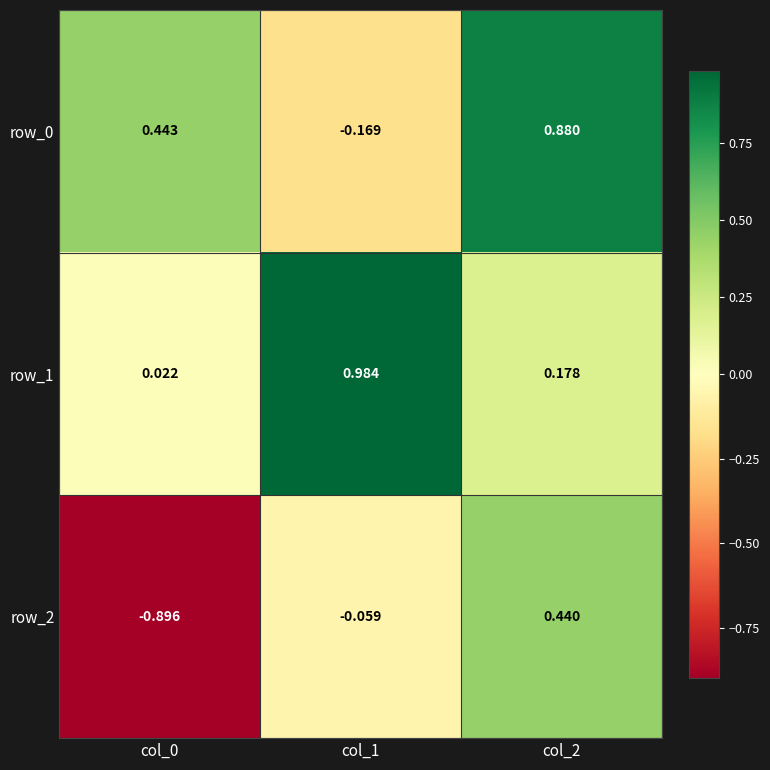

Is the value of row_1 at col_1 greater than the value of row_0 at col_2?

Yes